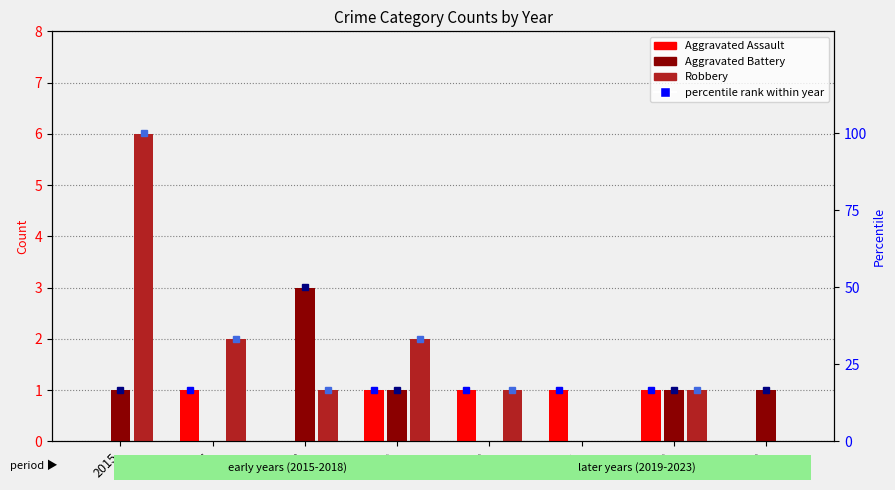

Where does the Robbery series first go above 1?

2015